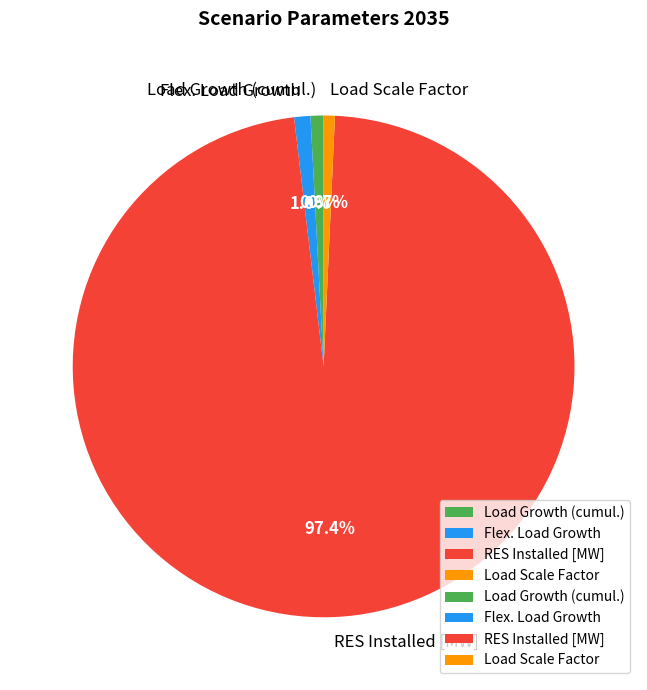

Is there a majority slice in this chart?

Yes